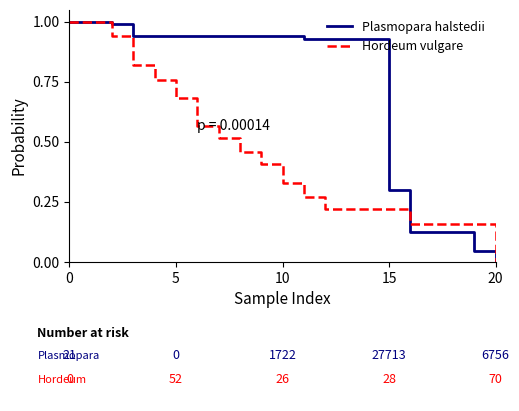

How many lines are shown in the chart?

2